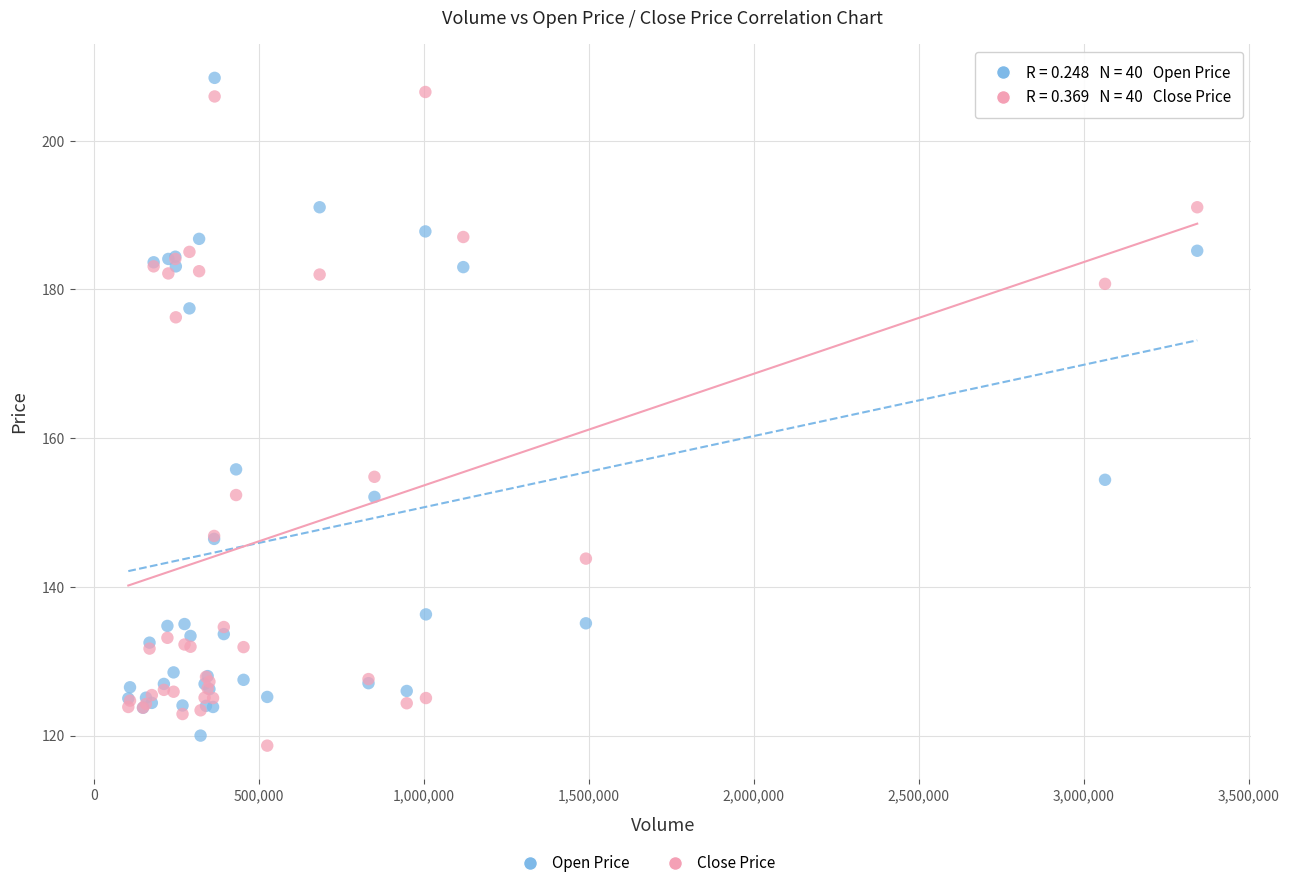

What is the X range (max minus min) for the scatter plot?

3239919.0